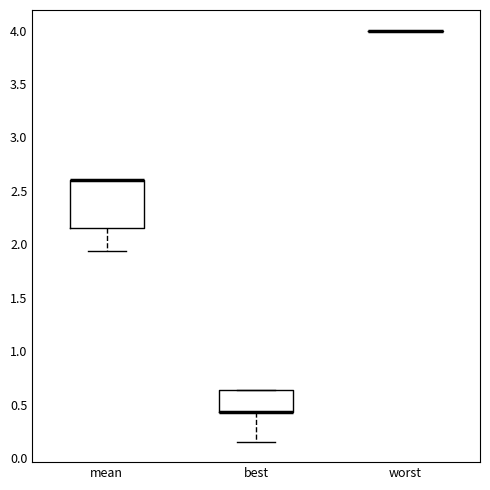

Comparing the boxes themselves (not the whiskers), which one is the tallest?

mean